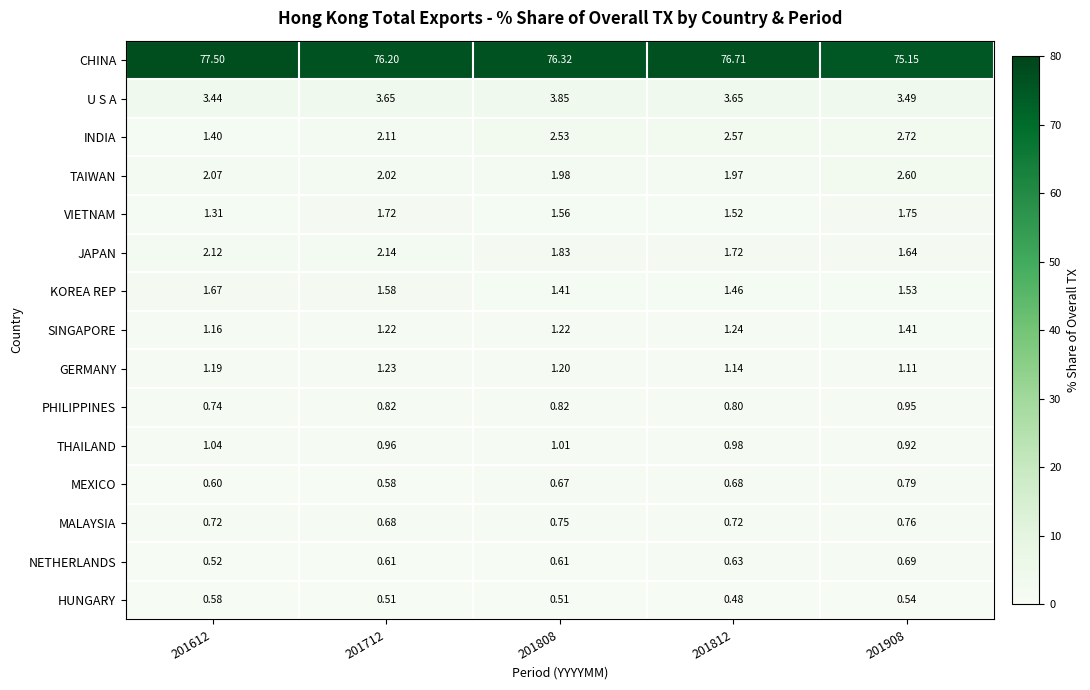

At 201612, list the series in order from largest to smallest.

CHINA, U S A, JAPAN, TAIWAN, KOREA REP, INDIA, VIETNAM, GERMANY, SINGAPORE, THAILAND, PHILIPPINES, MALAYSIA, MEXICO, HUNGARY, NETHERLANDS